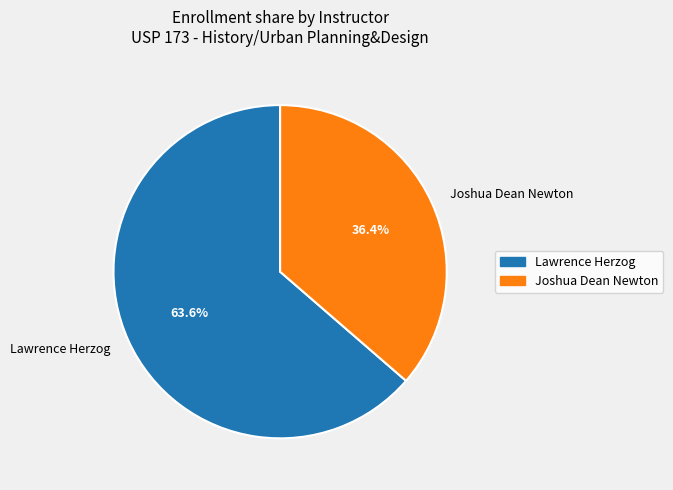

To the nearest percent, what percentage of the pie is Joshua Dean Newton?

36%